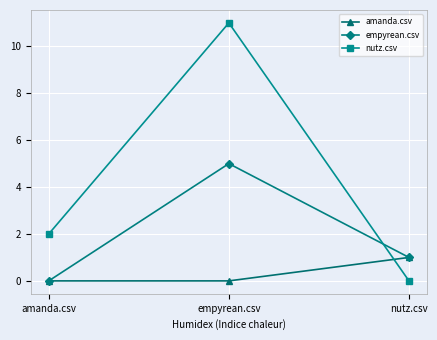

How many lines are shown in the chart?

3